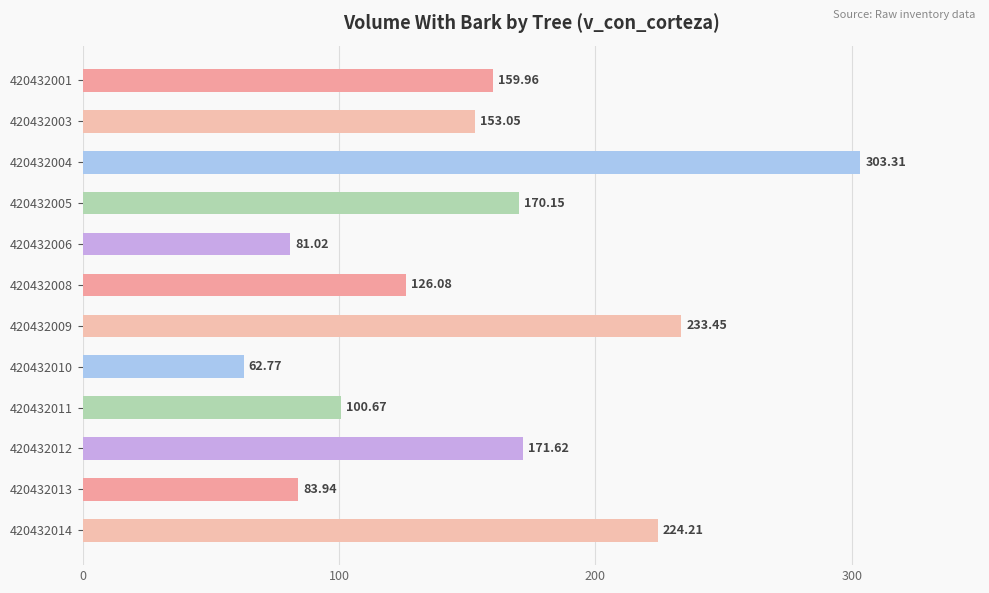

What is the difference between the second highest and minimum values?

170.7